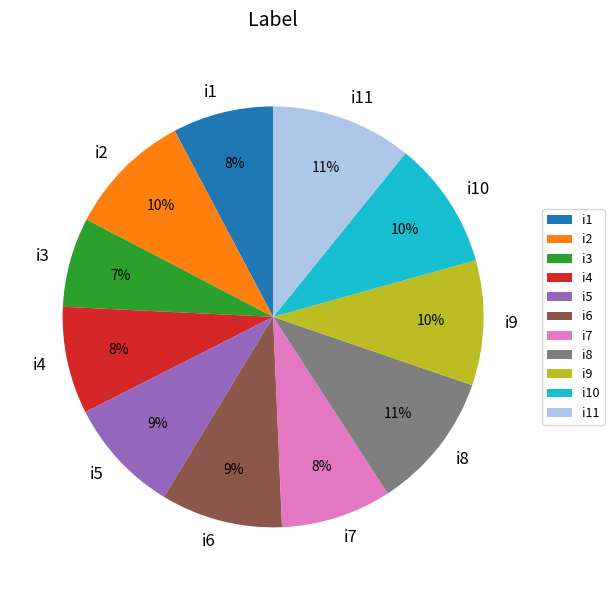

Does i4 account for over 50% of the chart?

No